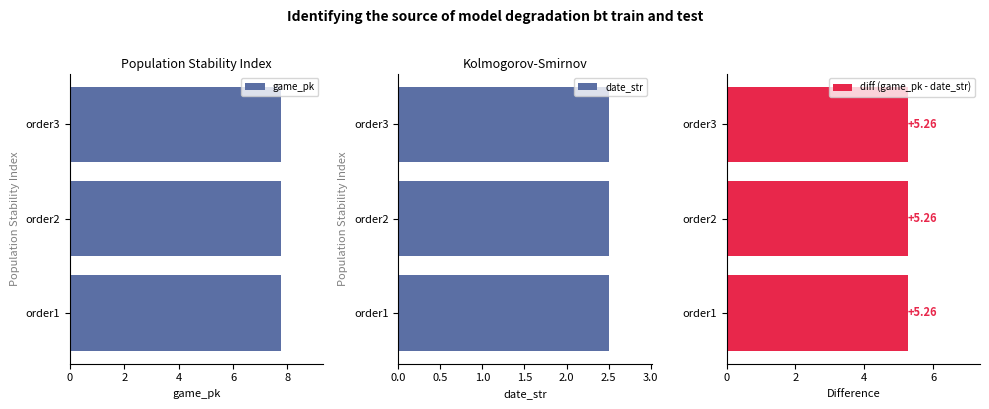

At how many categories does at least one series exceed 4?

3